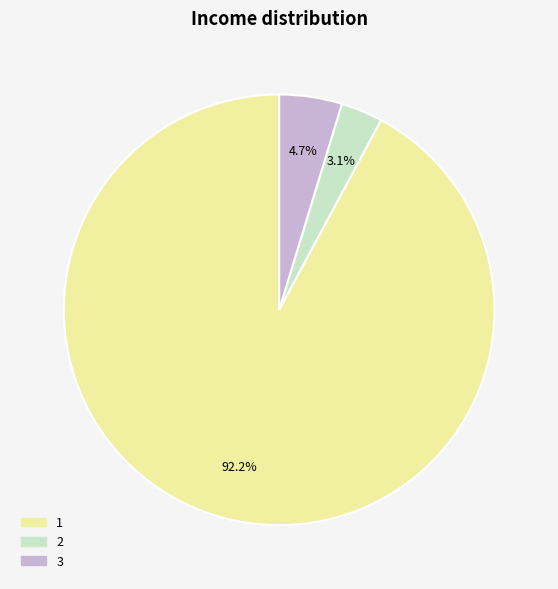

To the nearest percent, what percentage of the pie is 3?

5%